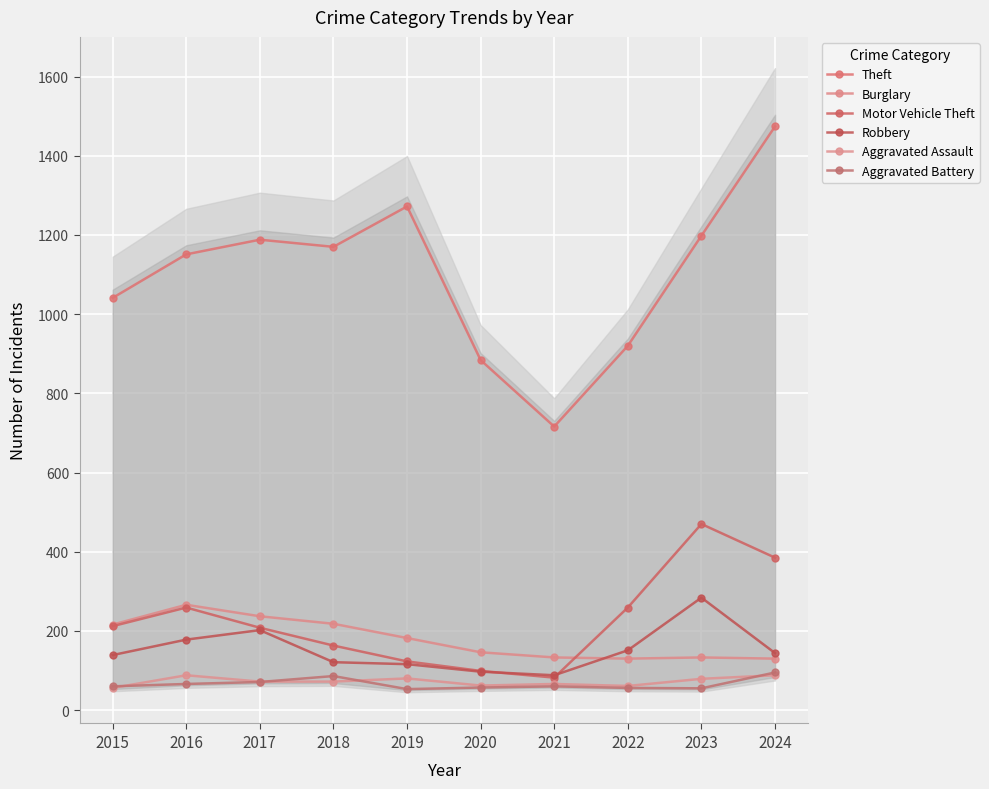

Is it true that Burglary equals 89 at 2024?

False